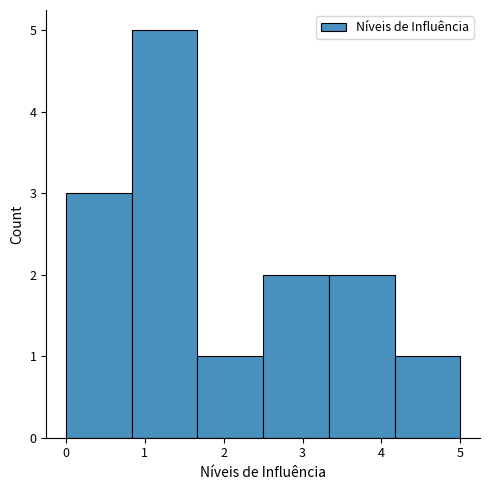

How tall is the bar that spans 1.7 to 2.5 on the x-axis? Neither the bar edges nor the heights are printed on the chart, so give them approximately, as read against the axes.

1